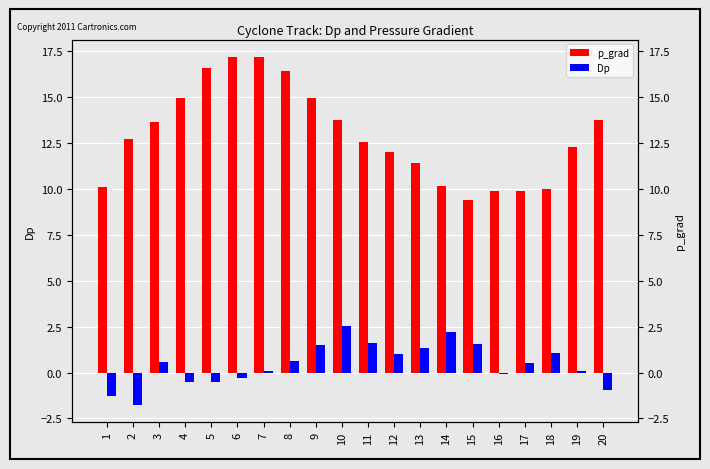

What is the spread (max minus min) of values at 11?

11.0